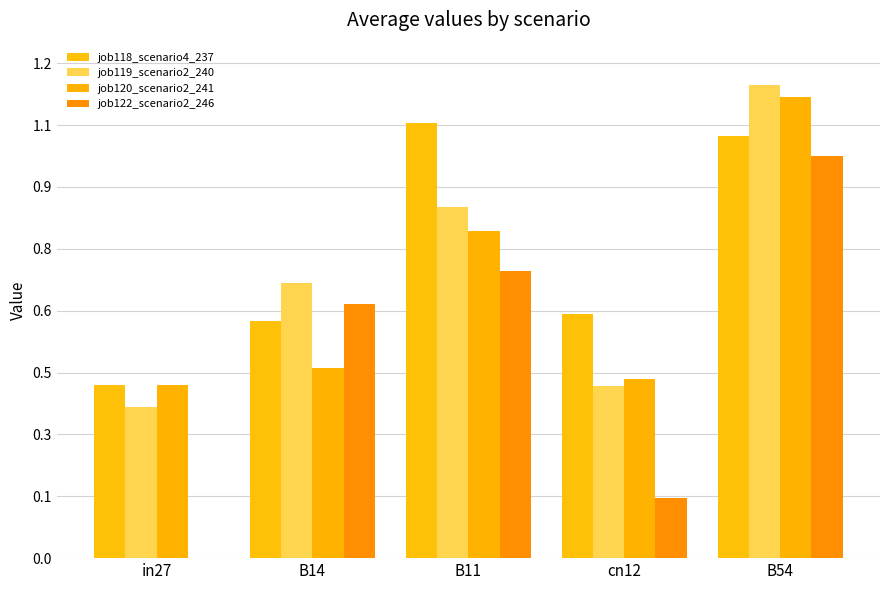

What is the label of the 5th bar from the left?

B54